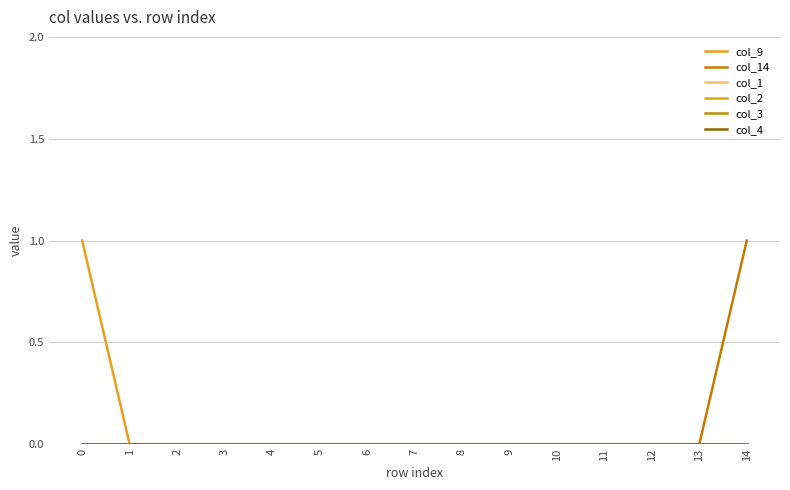

Does the chart display data point markers on the line(s)?

No